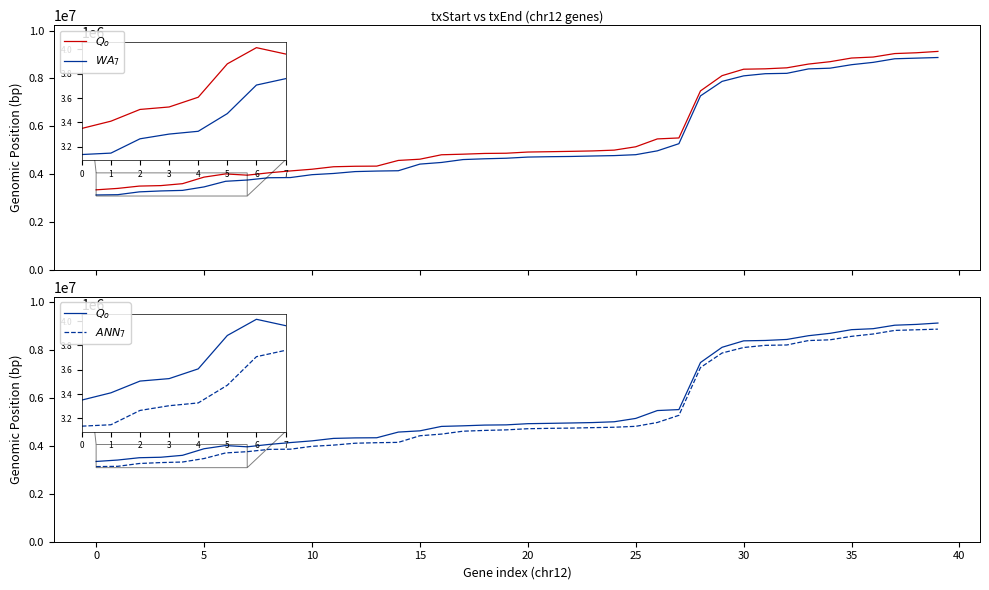

In $Q_o$, how many points are higher than both neighbors (excluding endpoints)?

1